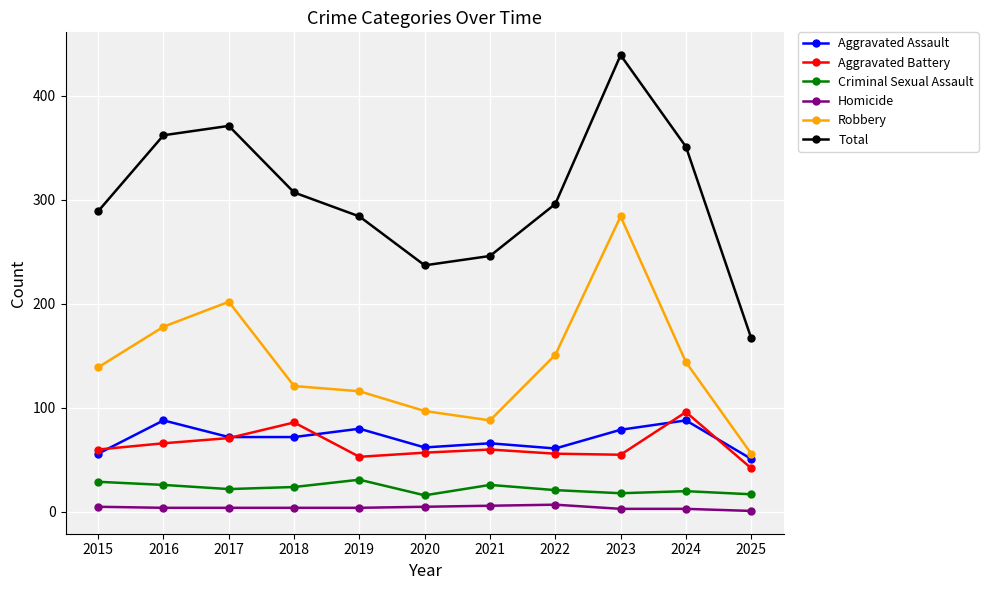

At which label does Robbery reach its peak?

2023